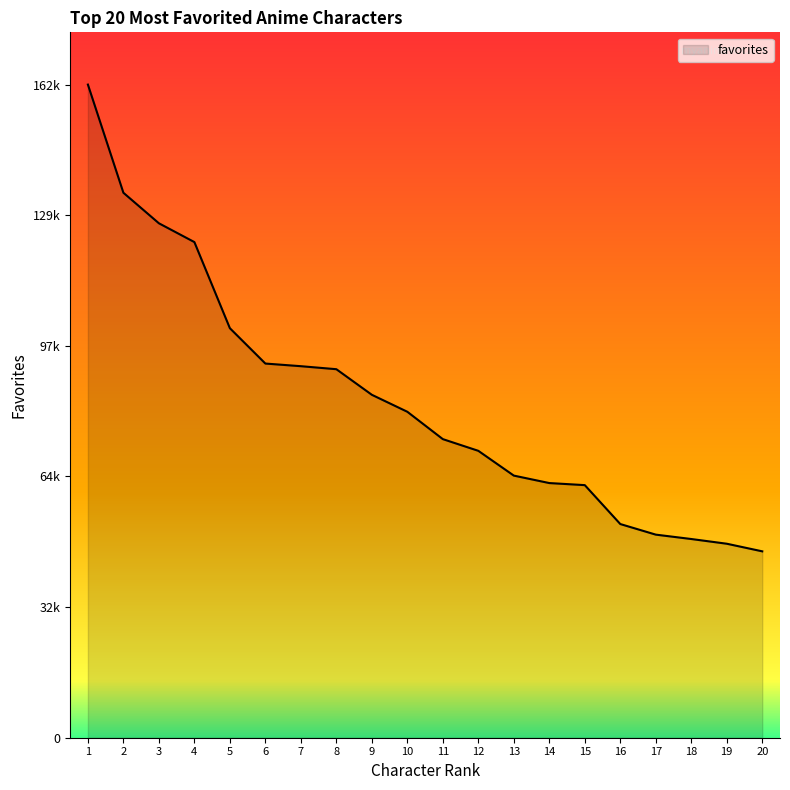

Is this an area chart (filled region under the line)?

Yes